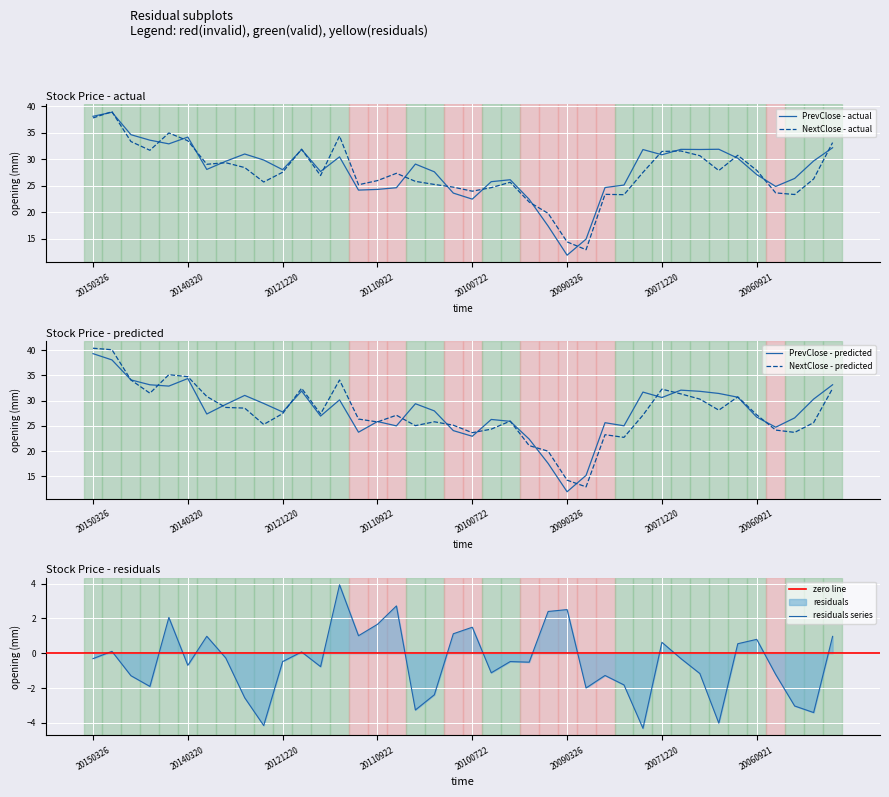

What is the difference between the highest and lowest values at 19?

1.5